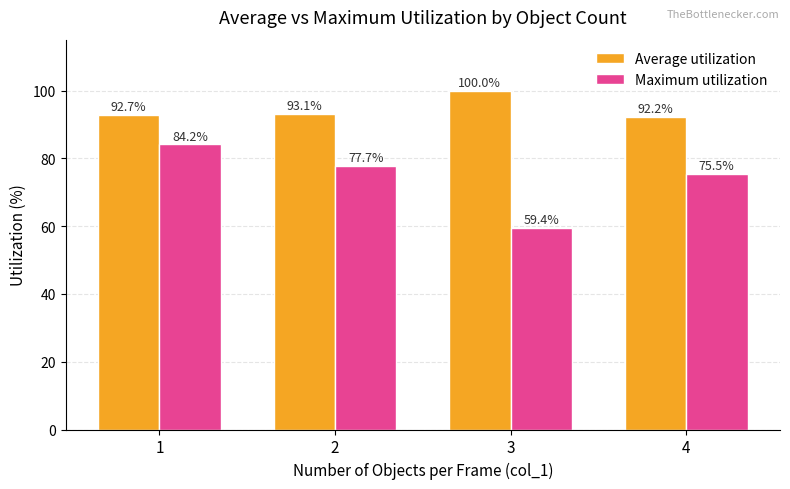

The value of Maximum utilization at 2 is 22.7. True or false?

False